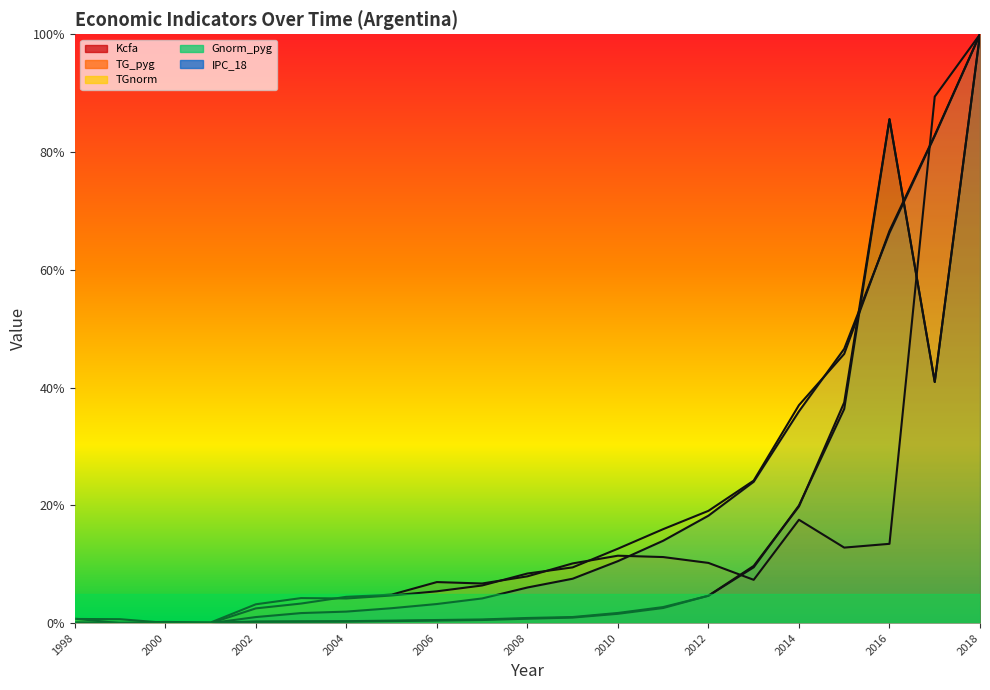

True or false: Gnorm_pyg has more than 0 points higher than both neighbors.

True